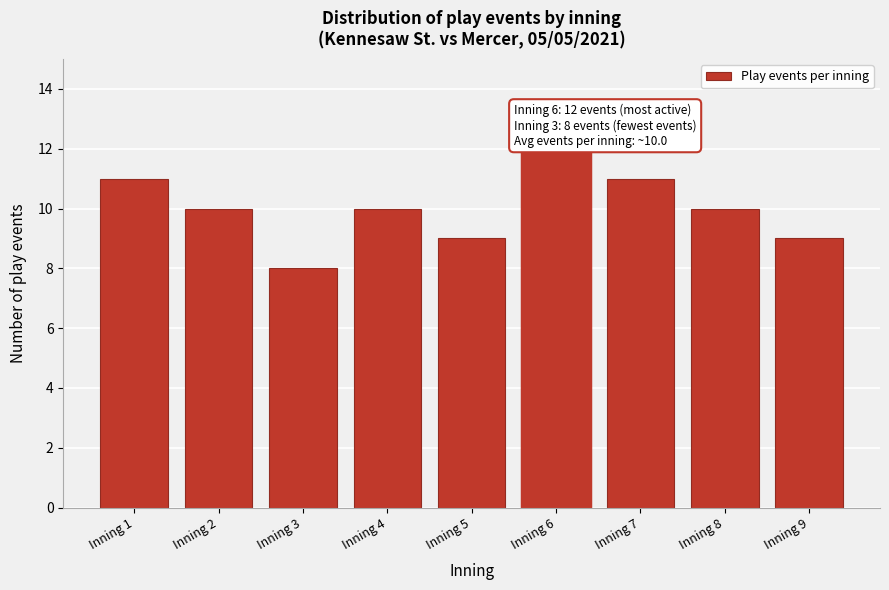

Reading left to right, extract all data points from this chart.

11	10	8	10	9	12	11	10	9